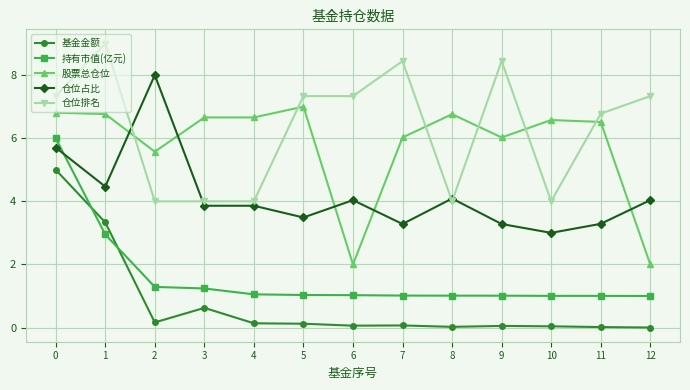

Which series changed the most between 2 and 5?

仓位占比